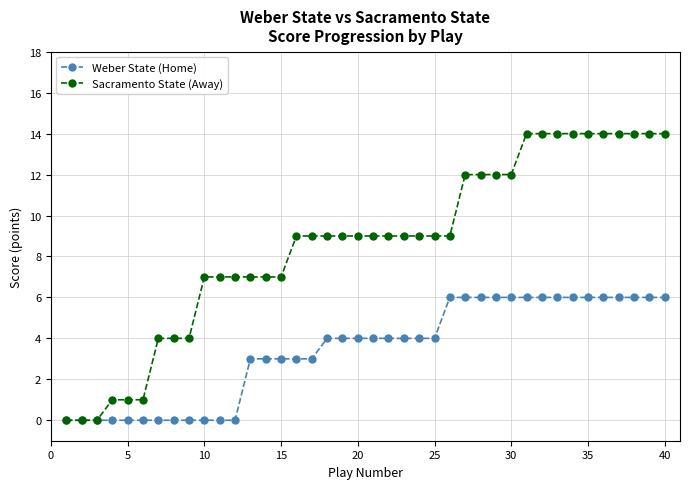

What is the maximum value shown in the chart?

14